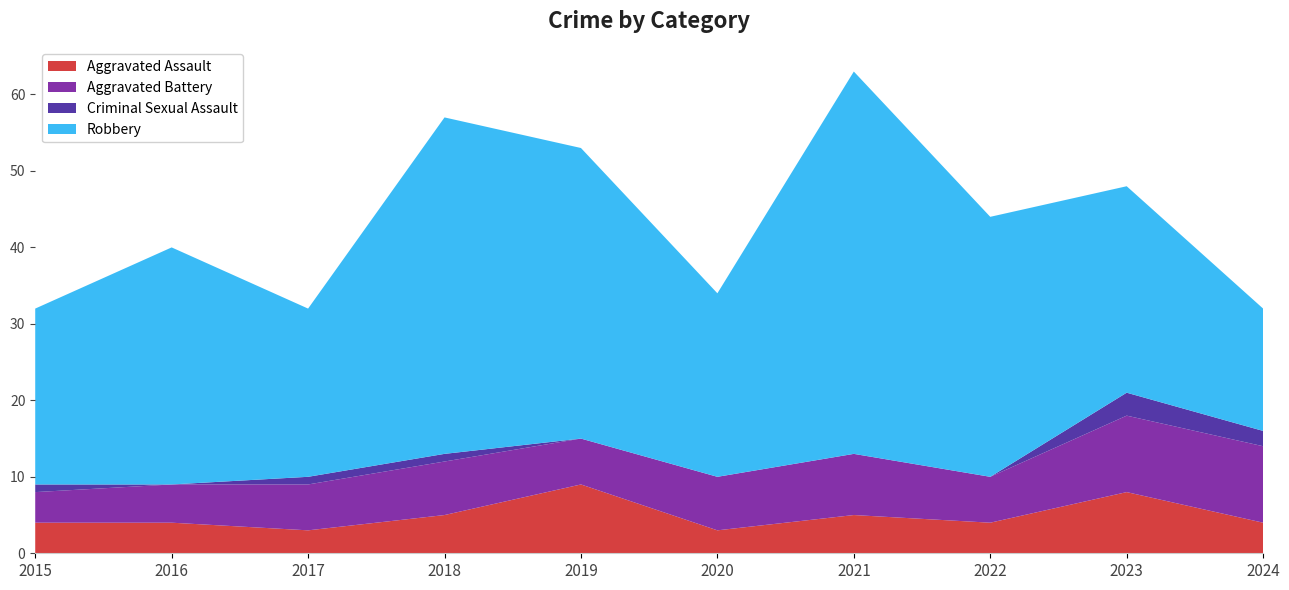

Reading right to left, extract all data points from this chart.

Aggravated Assault: 4	8	4	5	3	9	5	3	4	4
Aggravated Battery: 10	10	6	8	7	6	7	6	5	4
Criminal Sexual Assault: 2	3	0	0	0	0	1	1	0	1
Robbery: 16	27	34	50	24	38	44	22	31	23